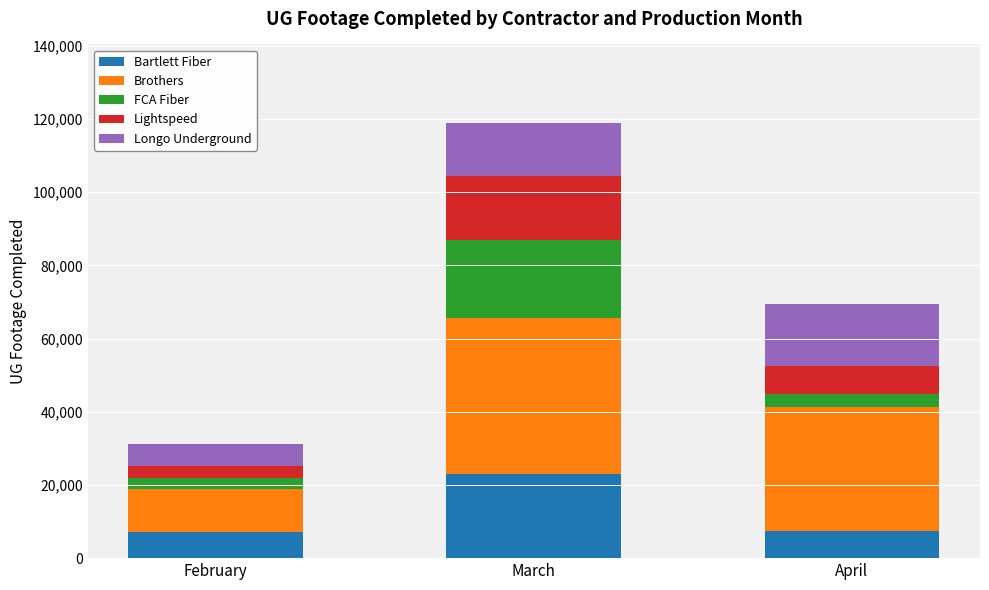

True or false: Bartlett Fiber has a value of 32315 at March.

False